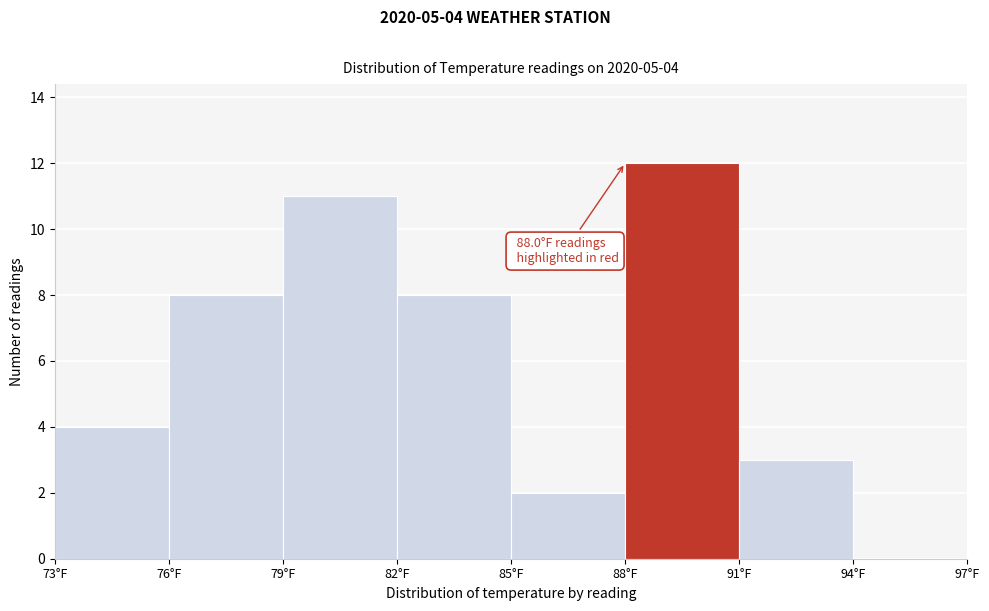

Which range on the x-axis has the tallest bar?

88 to 91